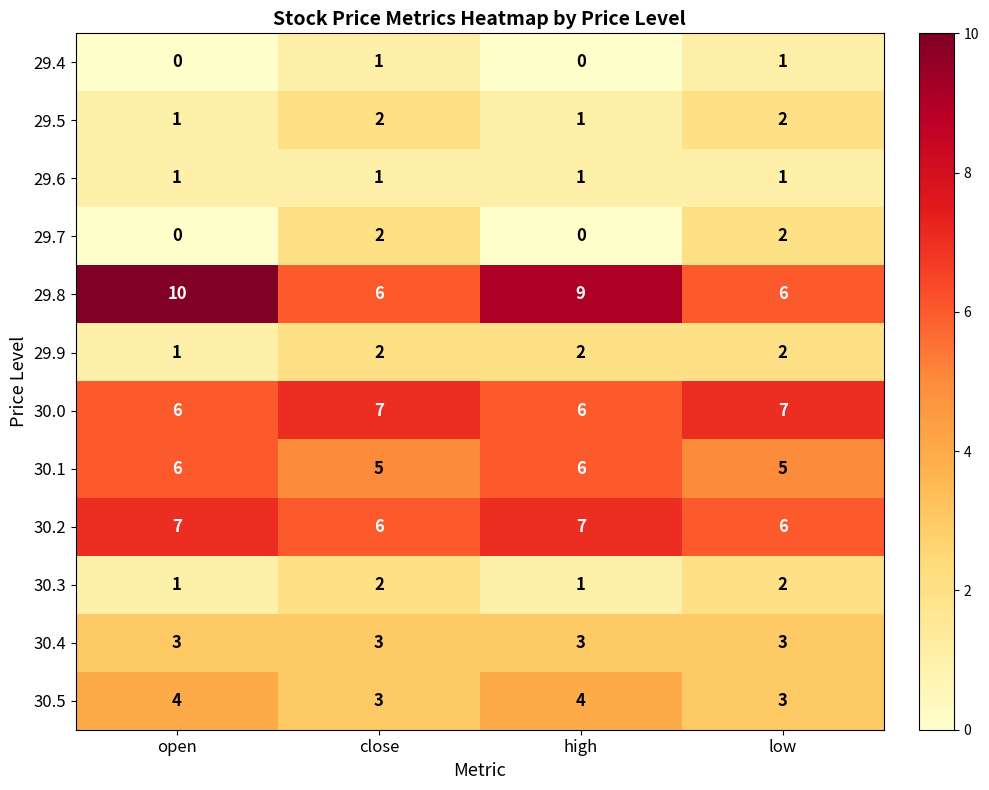

What is the sum of the 30.3 values at low and high?

3